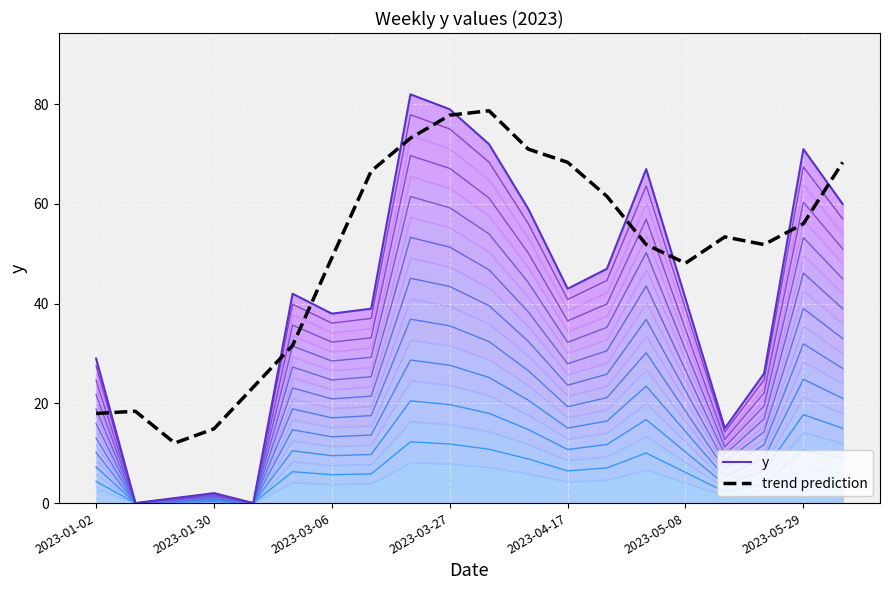

Which has a higher value, 17 or 19?

19